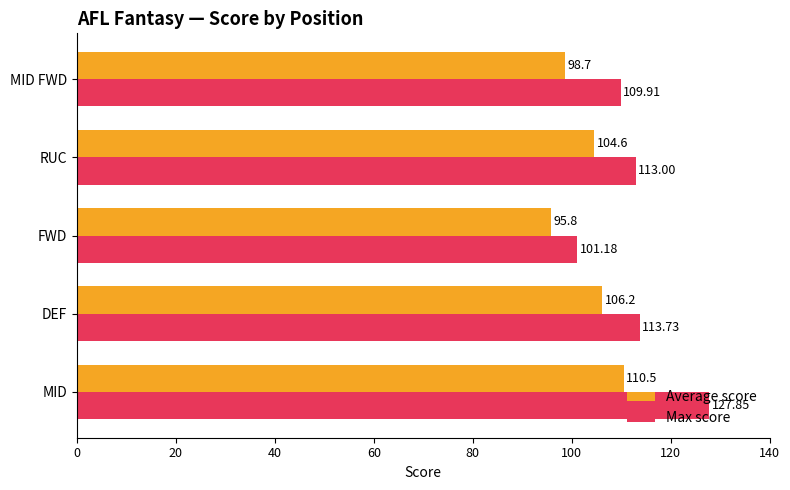

At which label does Max score reach its peak?

MID